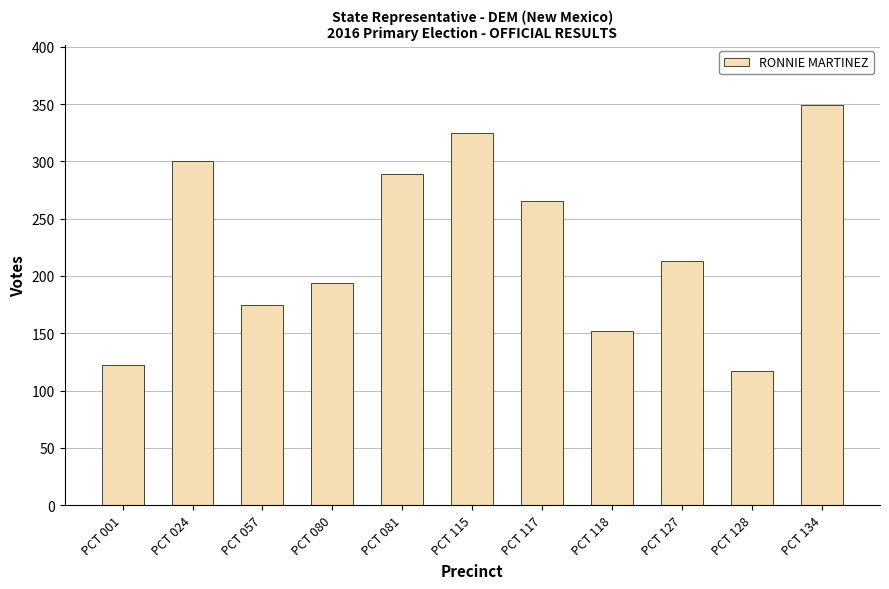

Reading right to left, what are all the values shown in this chart?

349	117	213	152	265	325	289	194	175	300	122